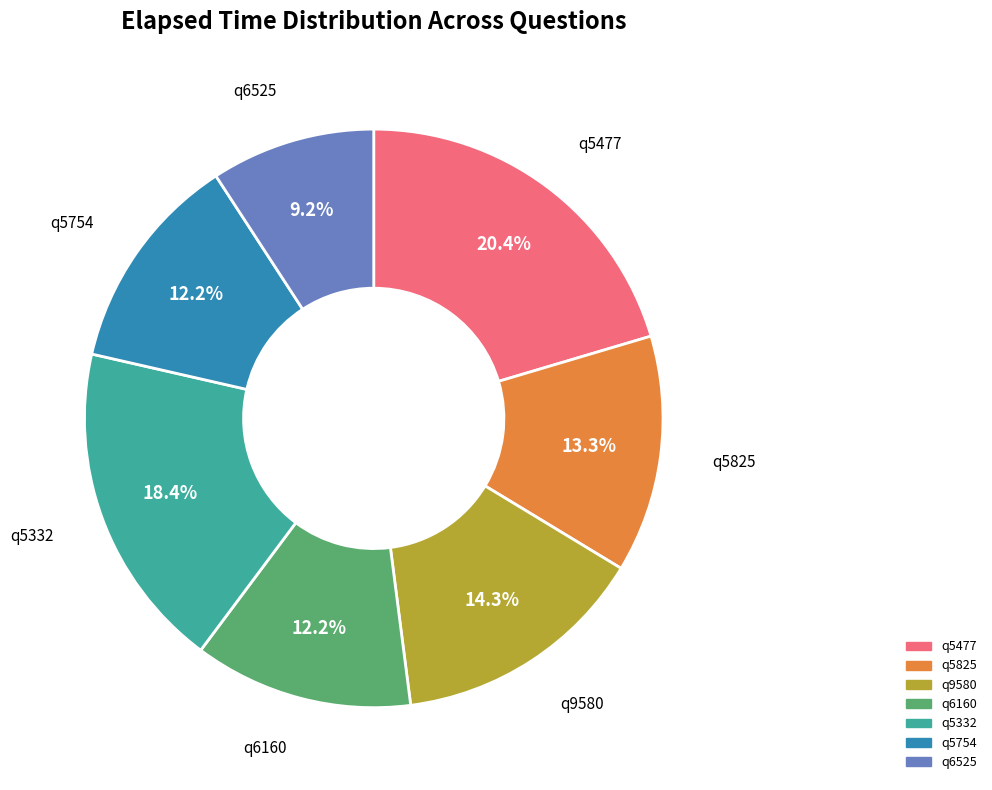

Does q6525 represent more than half of the total?

No